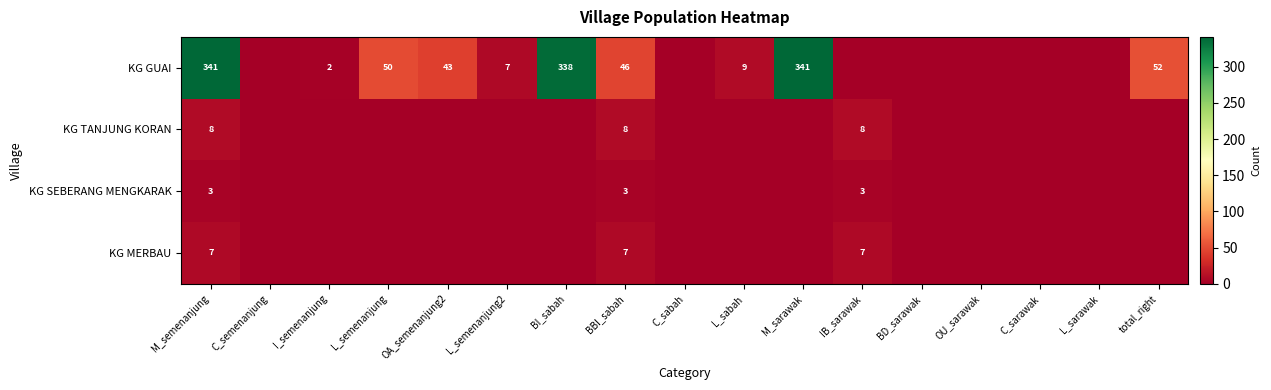

The KG SEBERANG MENGKARAK series shows 3 at BBI_sabah. True or false?

True